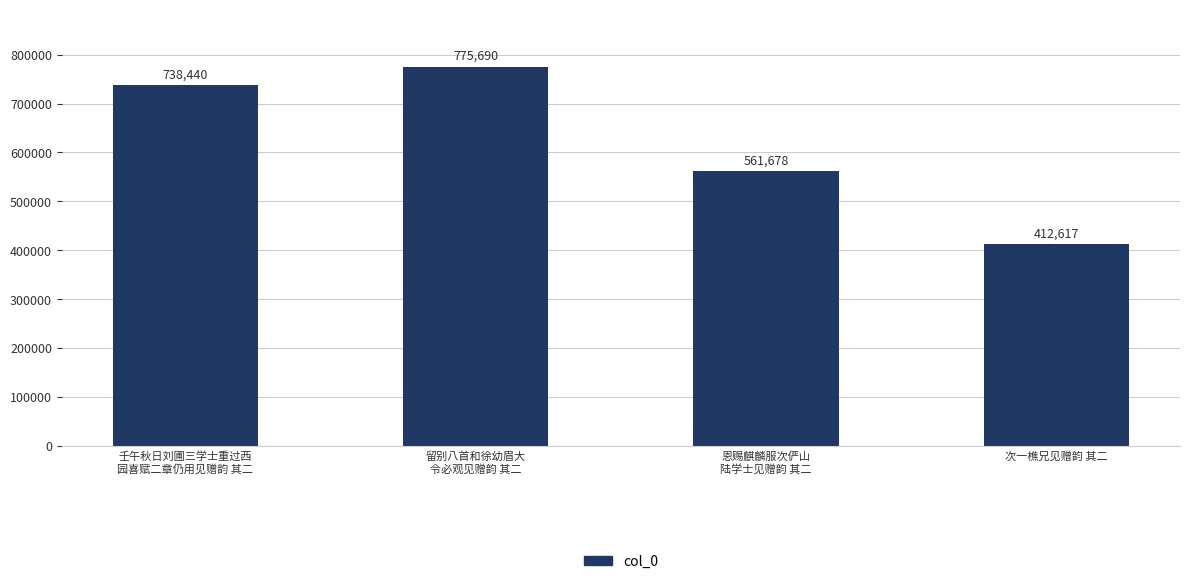

The chart shows a value of 738440 at 壬午秋日刘圃三学士重过西
园喜赋二章仍用见赠韵 其二. True or false?

True